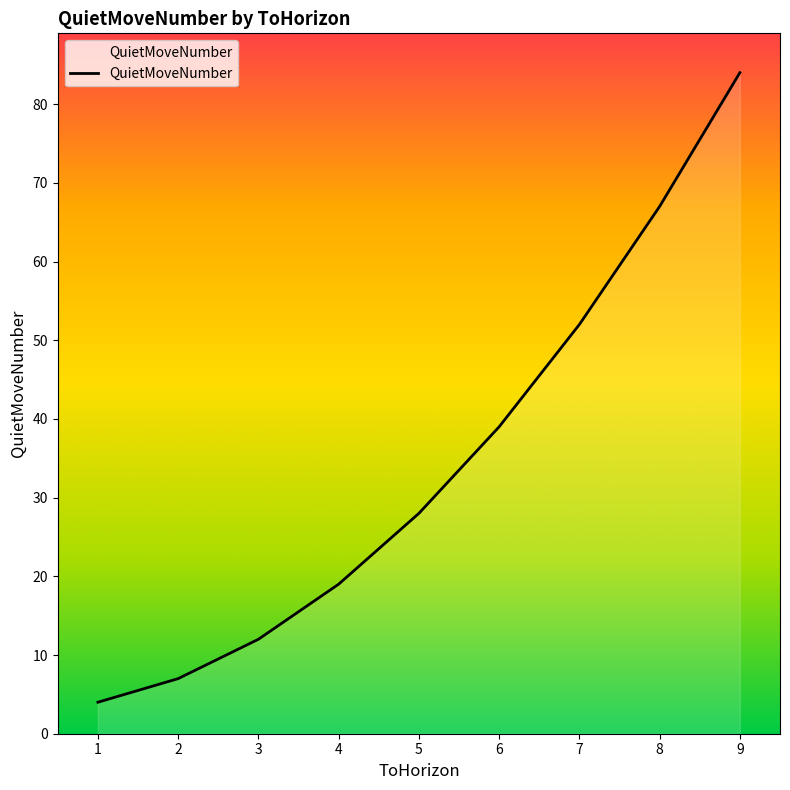

List the labels in order of value, smallest first.

1, 2, 3, 4, 5, 6, 7, 8, 9